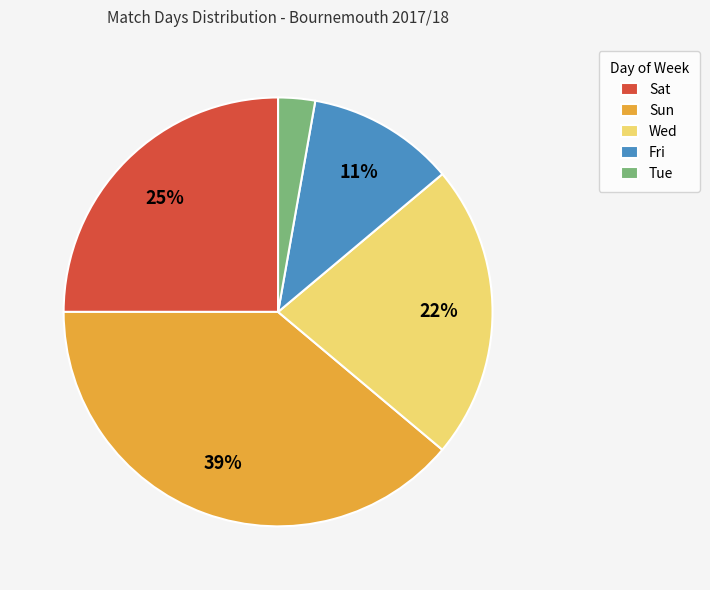

Is the sum of Tue and Sat greater than half?

No